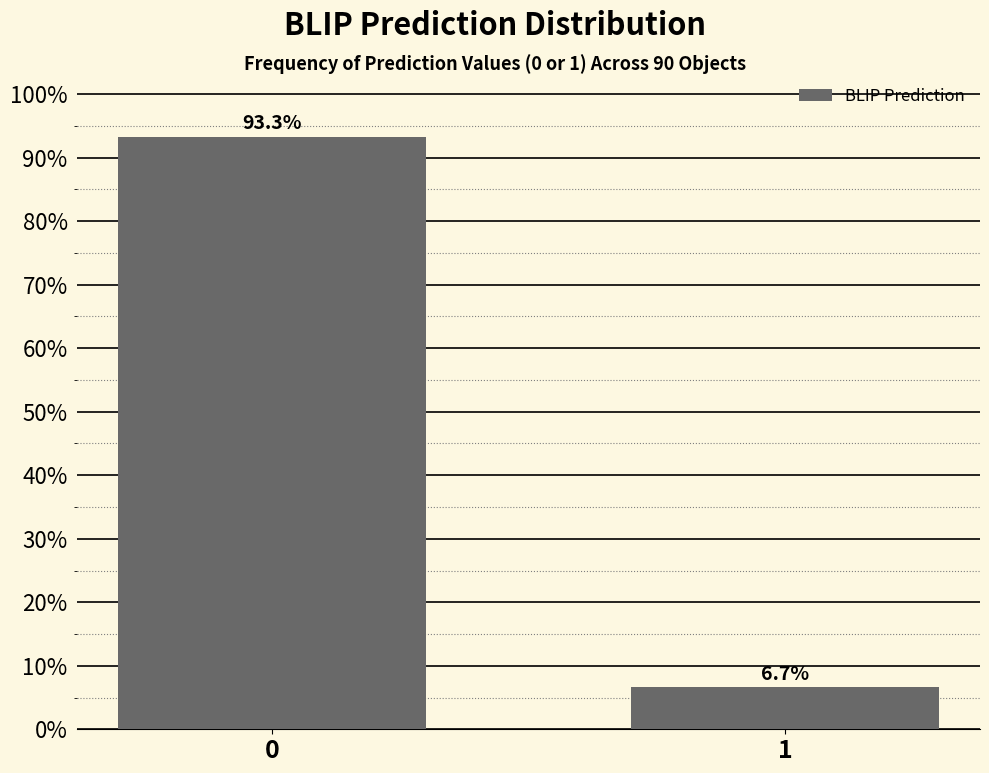

Reading left to right, what are all the values shown in this chart?

0=93.3	1=6.7